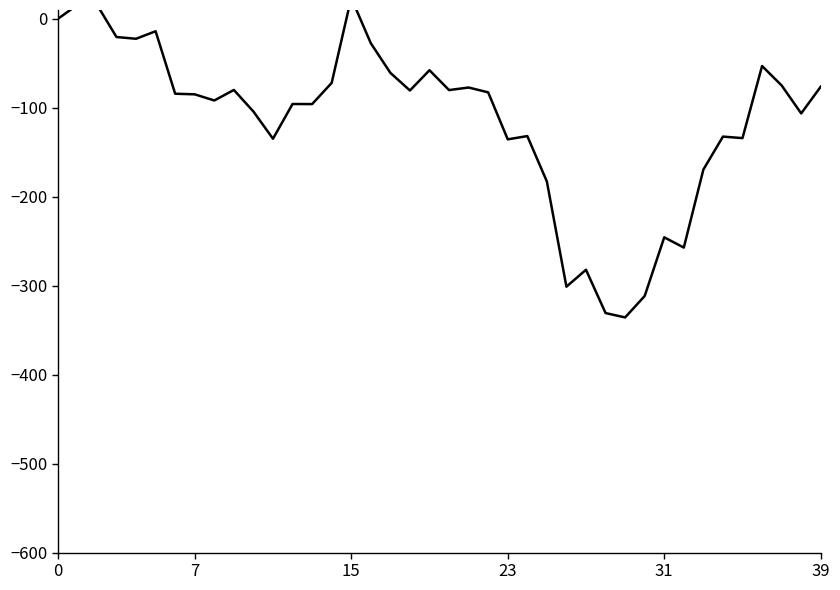

The value at 7 is 8.0. True or false?

False